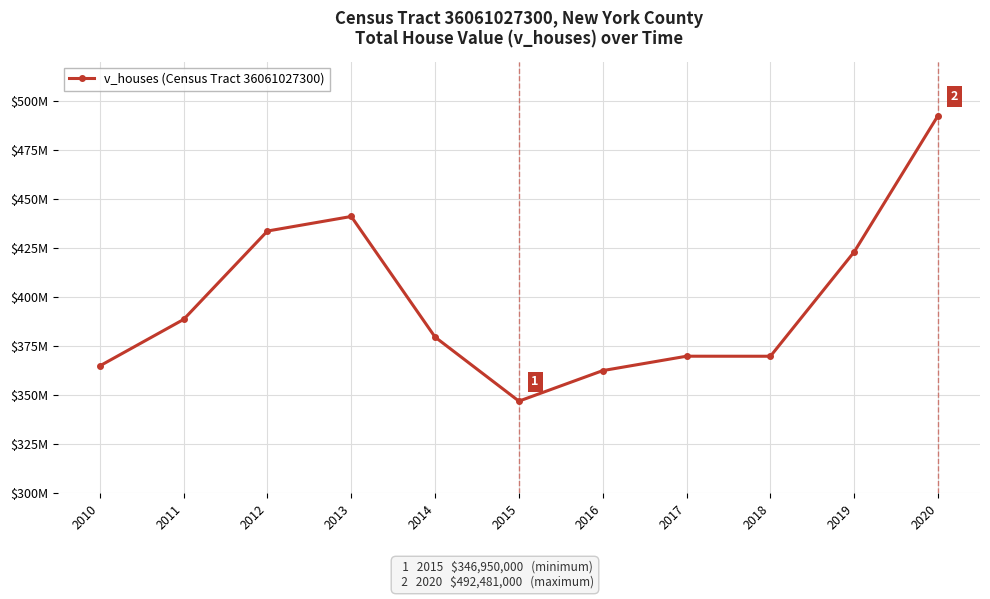

What is the value of the 2nd point from the left?

388577500